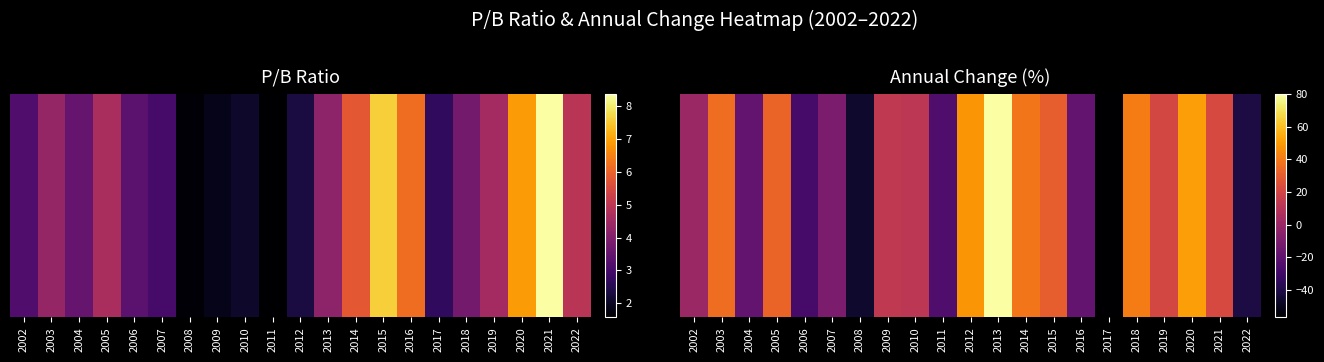

What is the sum of the values at 2022 and 2020?

9.6